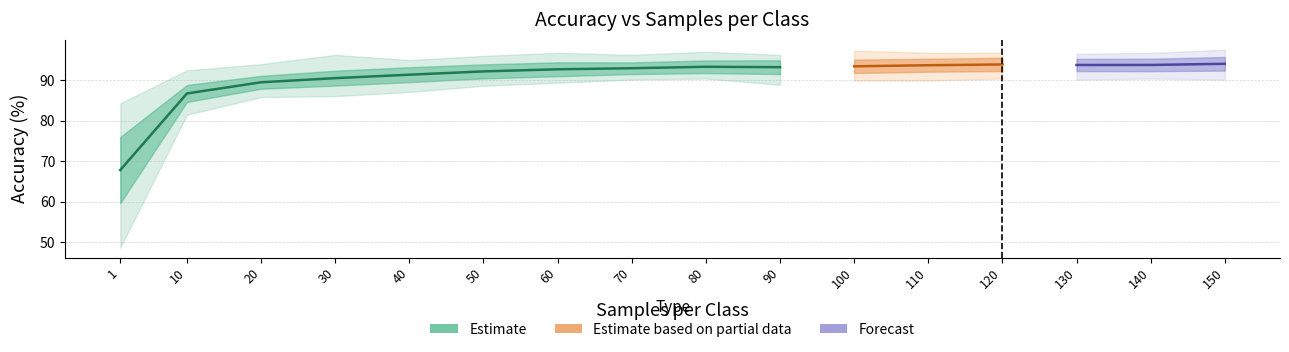

The value of meanAcc at 6 is 151.3. True or false?

False